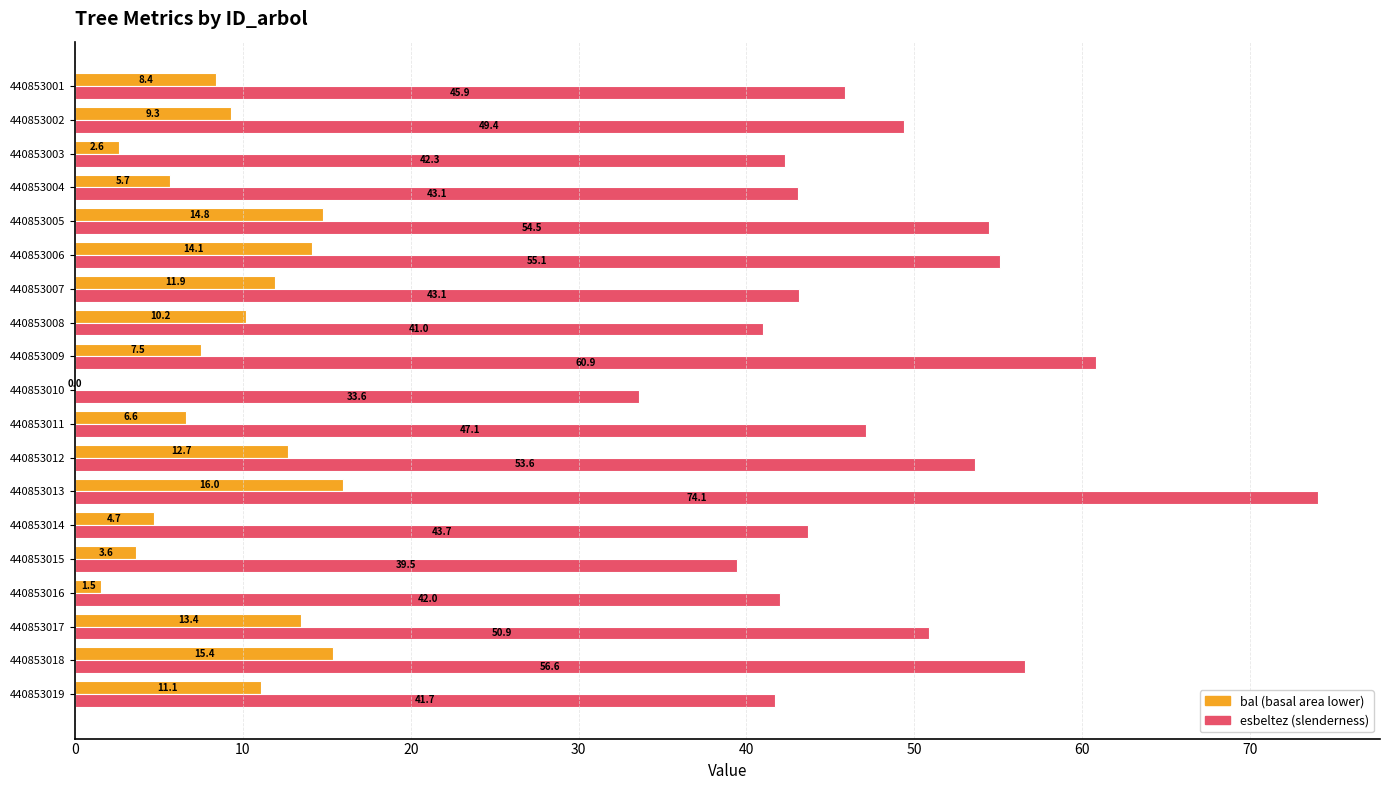

What is the greatest value displayed?

74.1